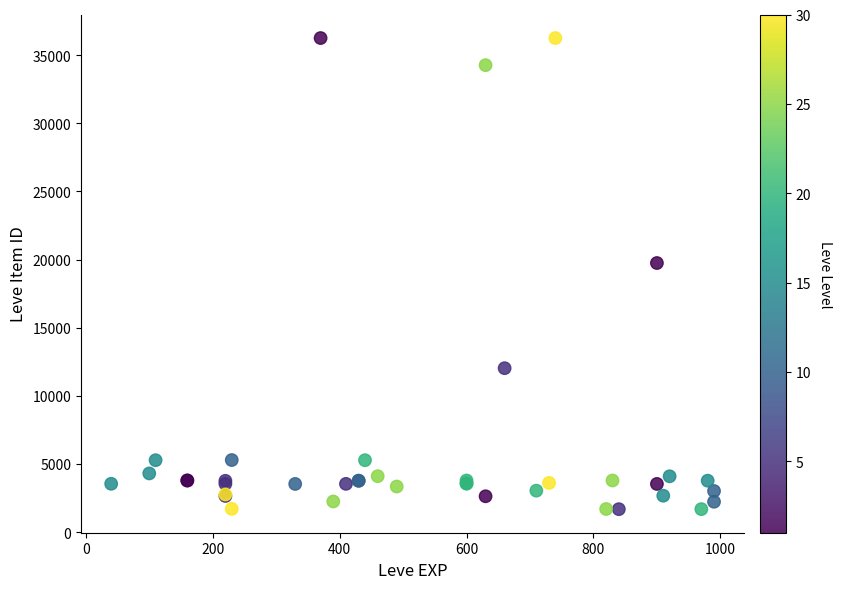

What Y value in the scatter plot is closest to 18967?

19744